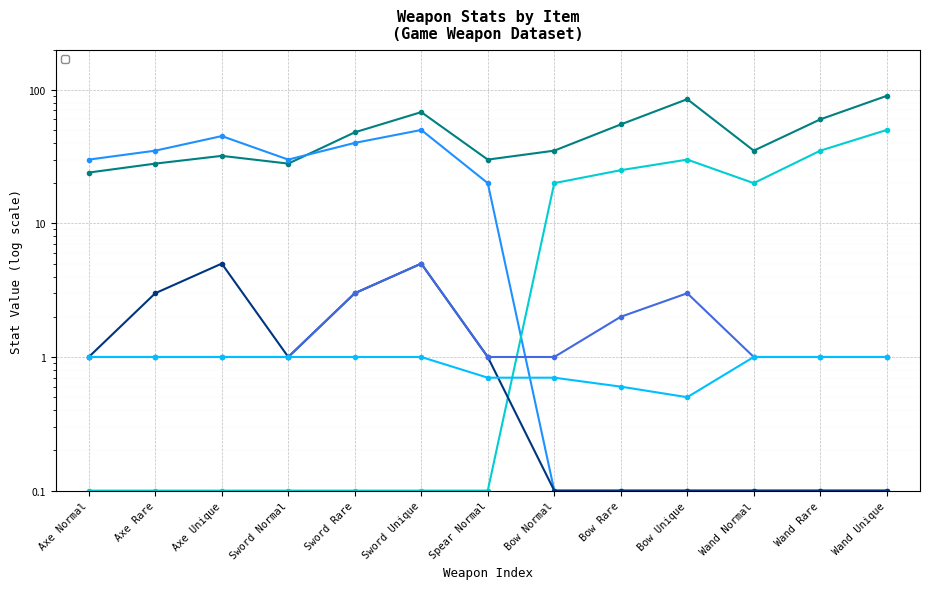

Where do _magicAtk and _physicalAtk first cross each other?

Spear Normal and Bow Normal